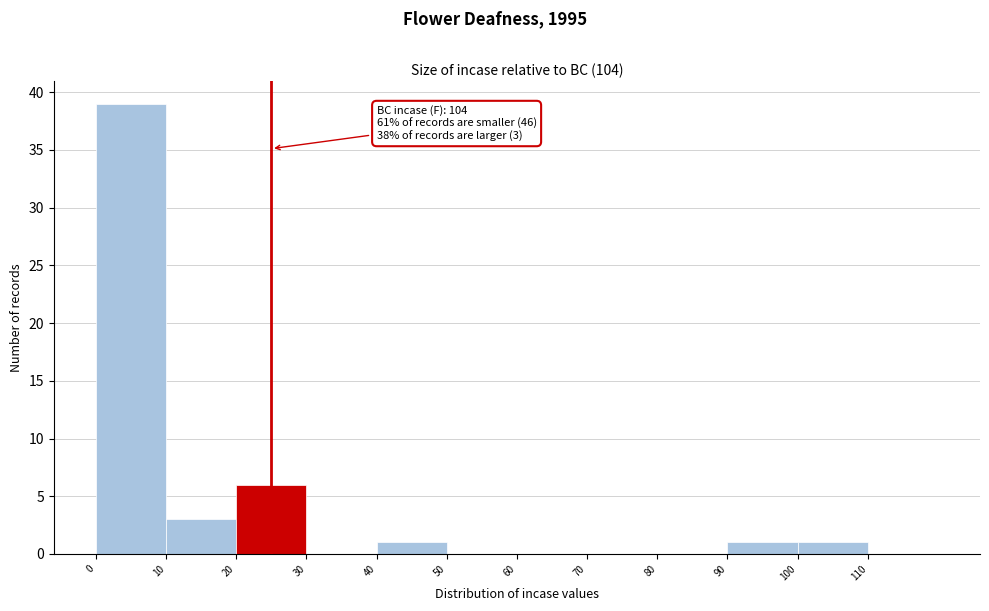

Over which range of the x-axis is the bar tallest?

0 to 10